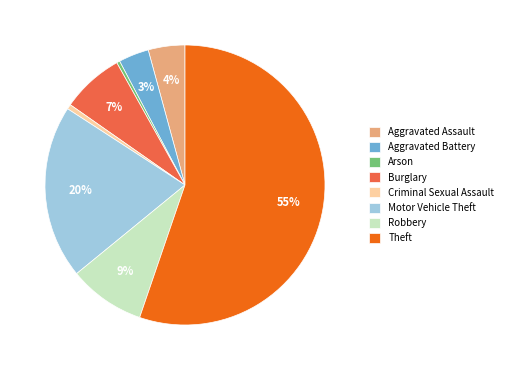

Which has a higher value, Burglary or Arson?

Burglary